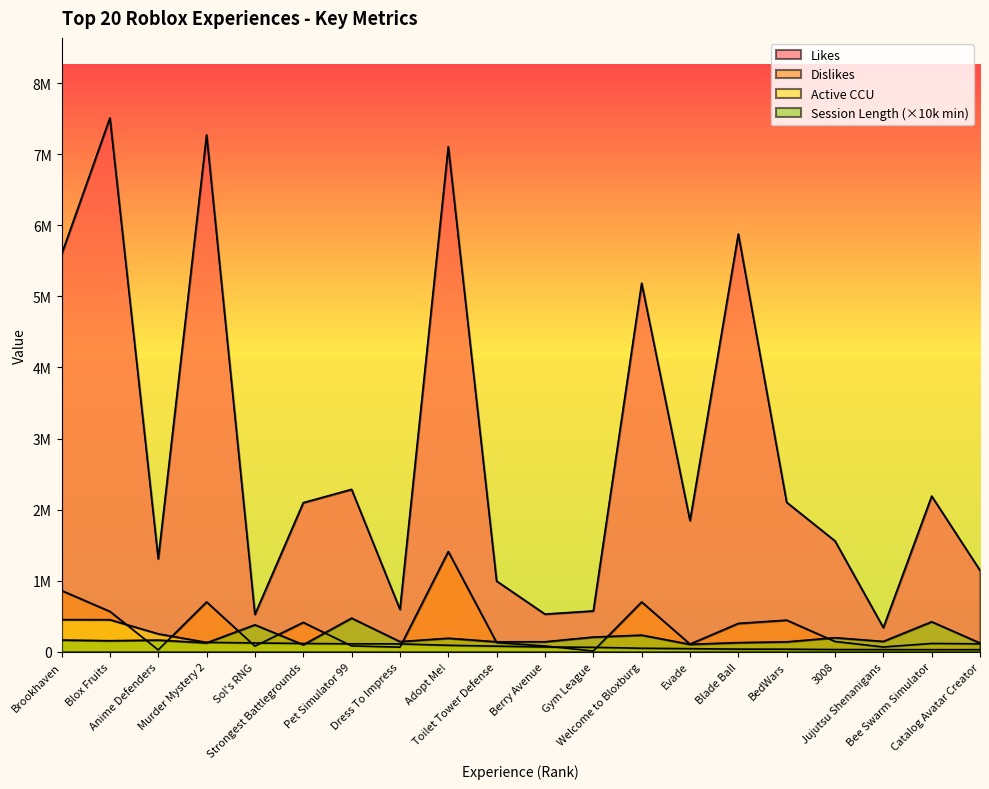

At which label does Session Length (Minutes) first exceed 155300?

Brookhaven